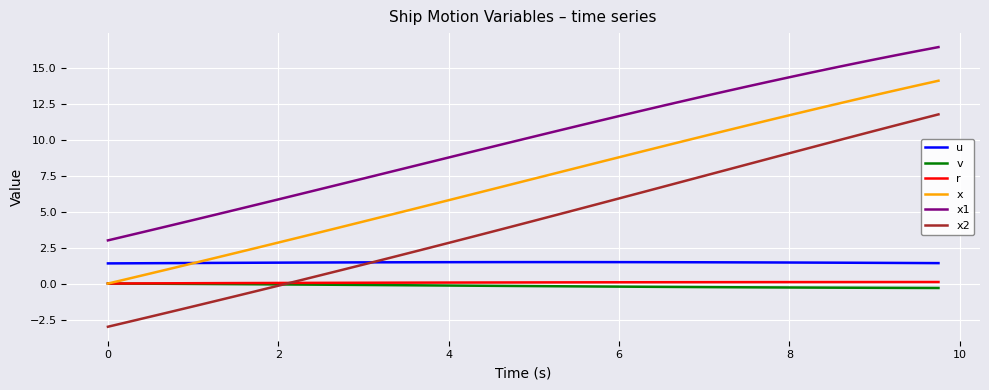

Which series has the widest spread of values?

x2